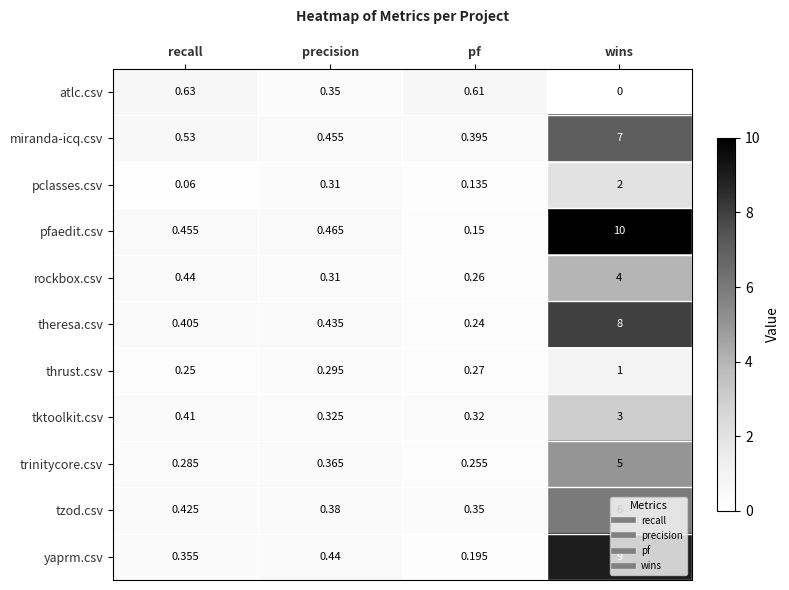

At pf, list the series in order from largest to smallest.

atlc.csv, miranda-icq.csv, tzod.csv, tktoolkit.csv, thrust.csv, rockbox.csv, trinitycore.csv, theresa.csv, yaprm.csv, pfaedit.csv, pclasses.csv